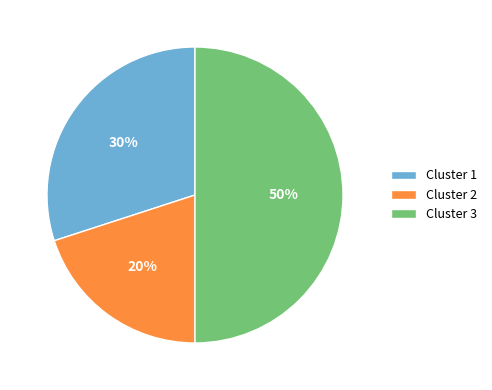

True or false: Cluster 2 accounts for 5% of the total.

False